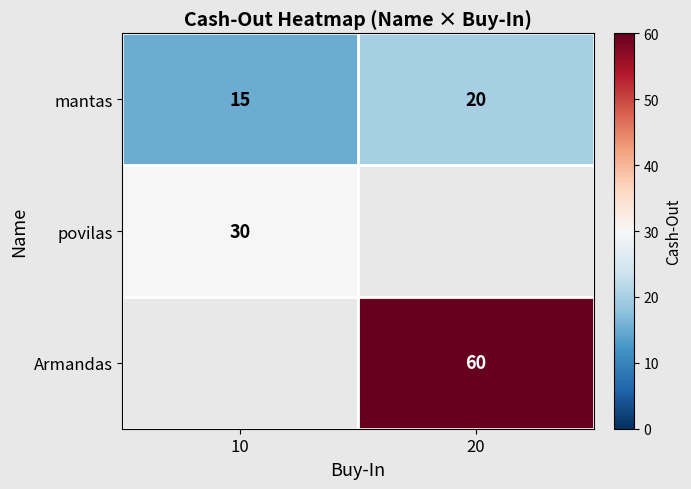

What is the difference between the mantas values at 20 and 10?

5